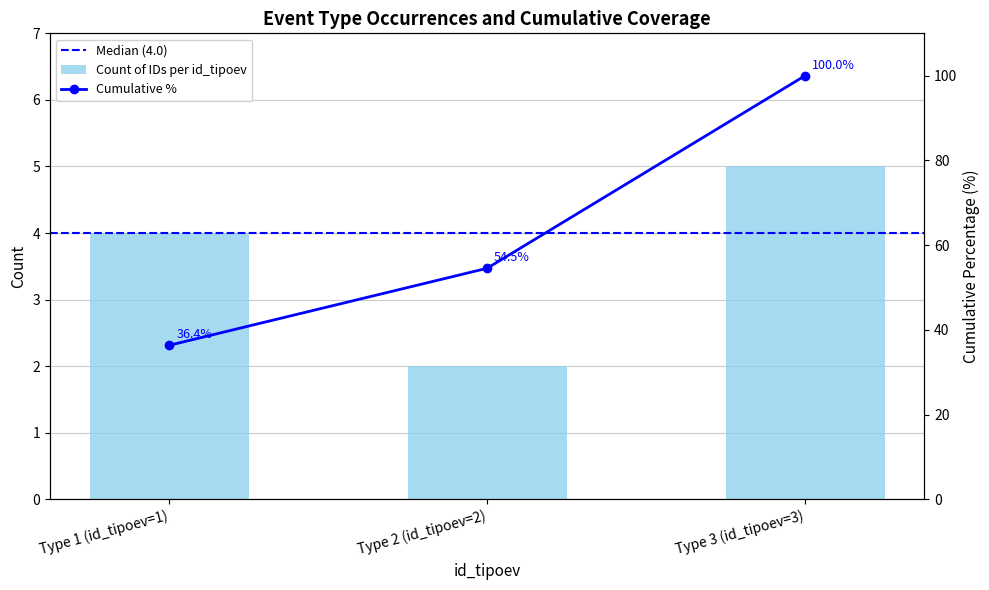

Is it true that the value at Type 3 (id_tipoev=3) is 1?

False